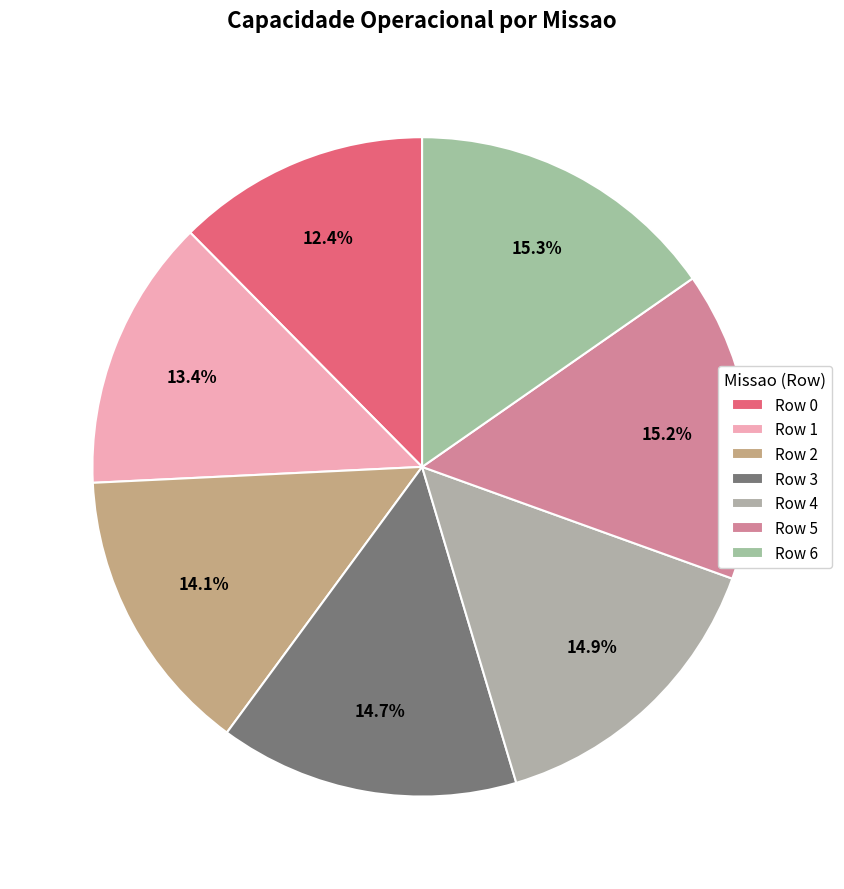

Which category has the smallest portion of the pie?

Row 0